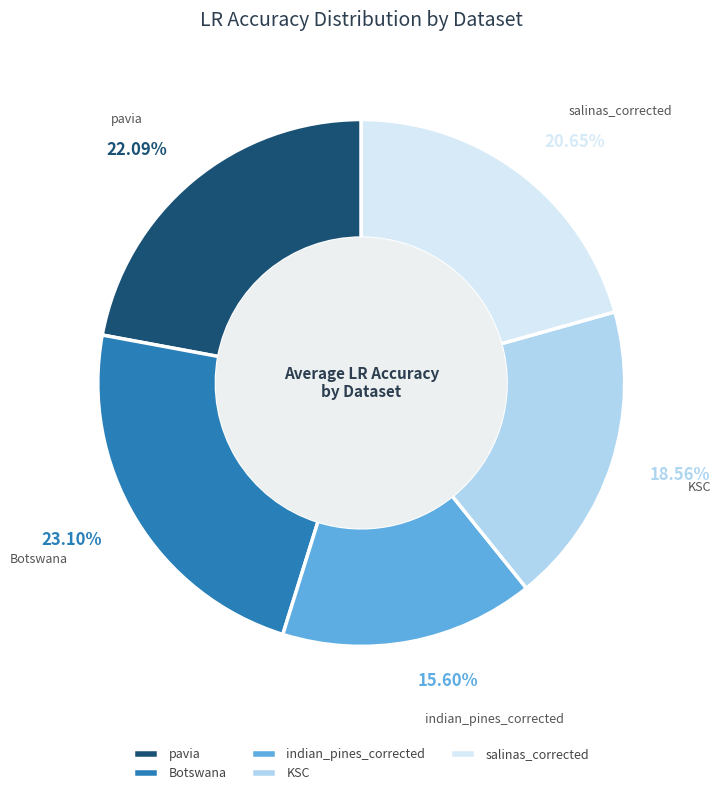

Which slice is the largest?

Botswana